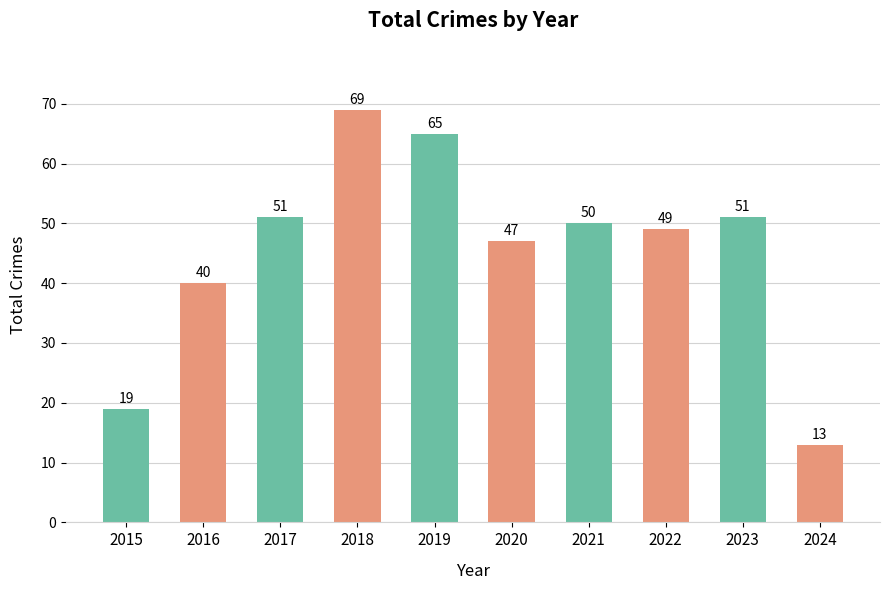

Which label corresponds to the smallest value in the chart?

2024